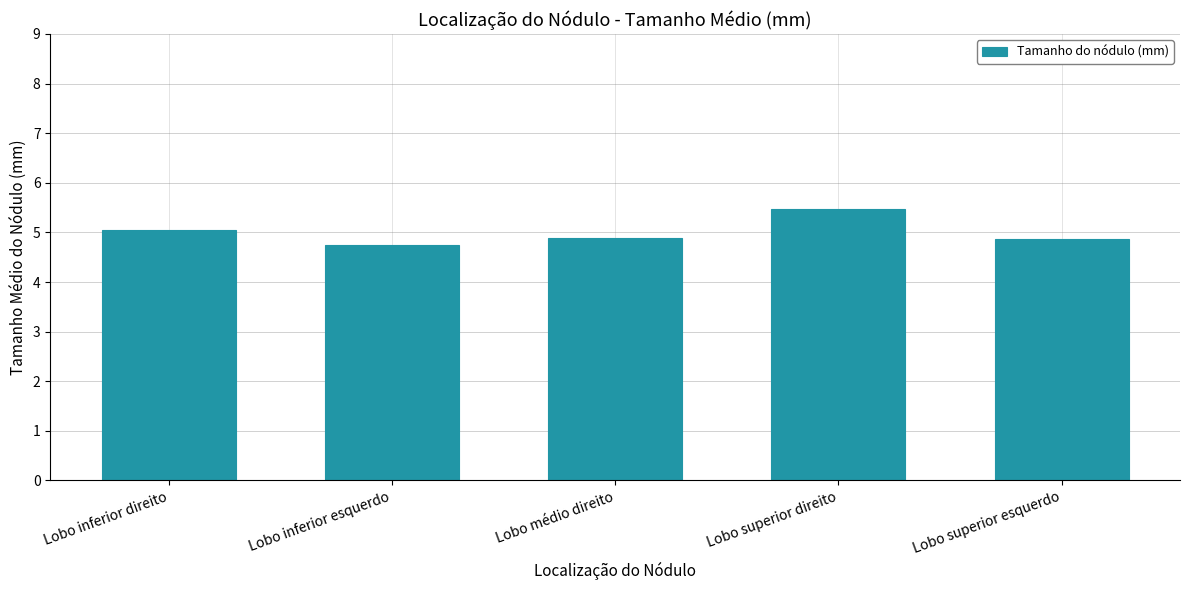

Approximately how many times larger is the value at Lobo superior esquerdo compared to Lobo inferior esquerdo?

1.0